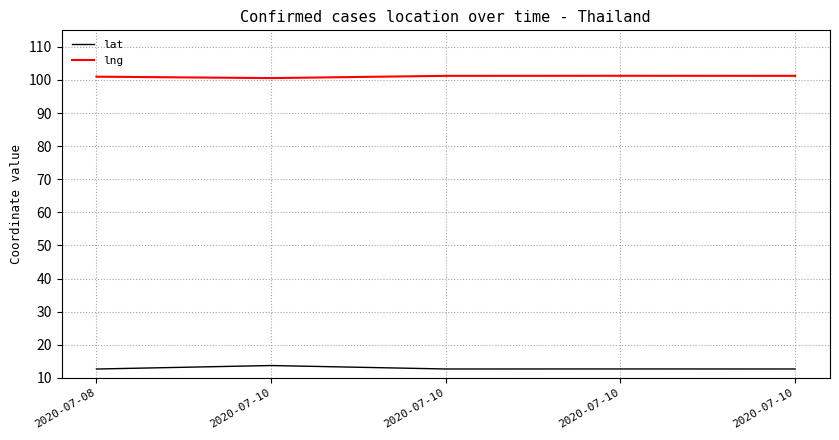

Rank the series by their average value, from lowest to highest.

lat, lng